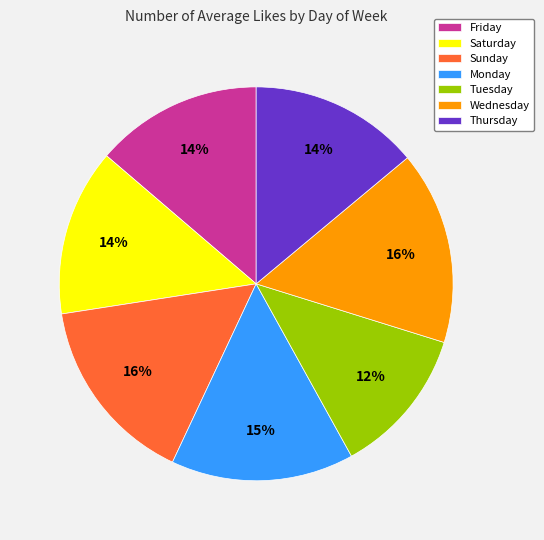

What is the ratio of the value at Thursday to the value at Friday?

1.0